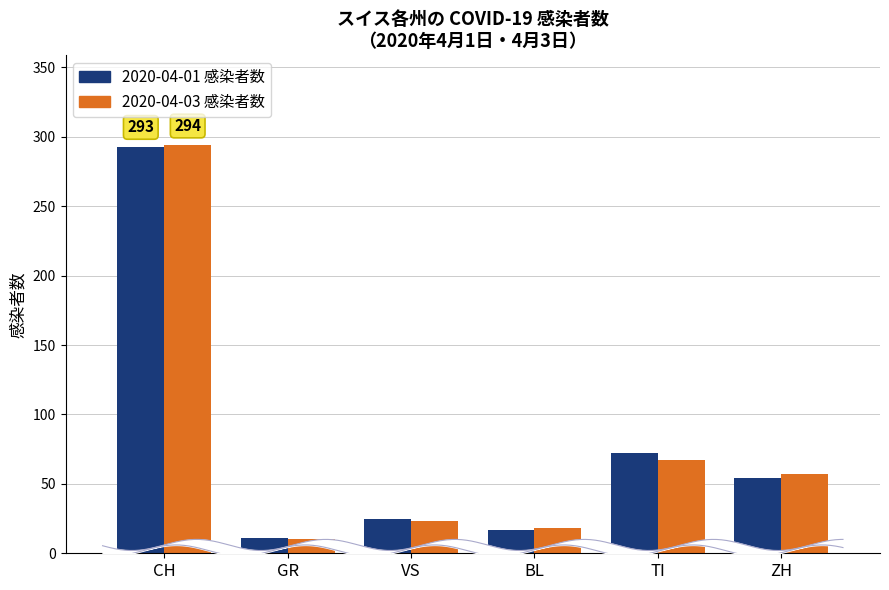

What is the difference between the maximum and second lowest values in the 2020-04-01 感染者数 series?

276